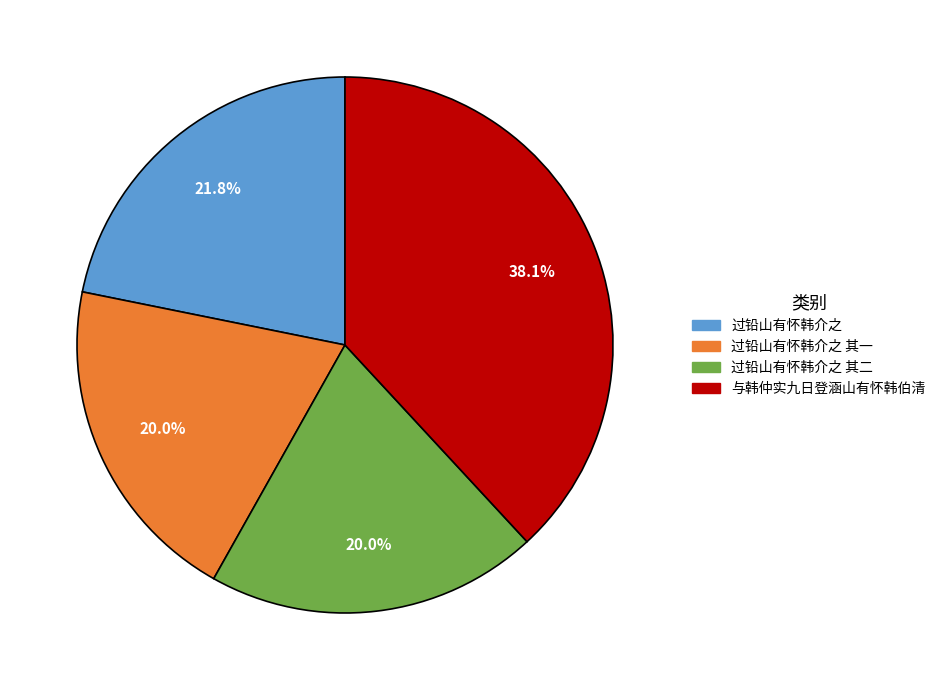

Which slice is the largest?

与韩仲实九日登涵山有怀韩伯清